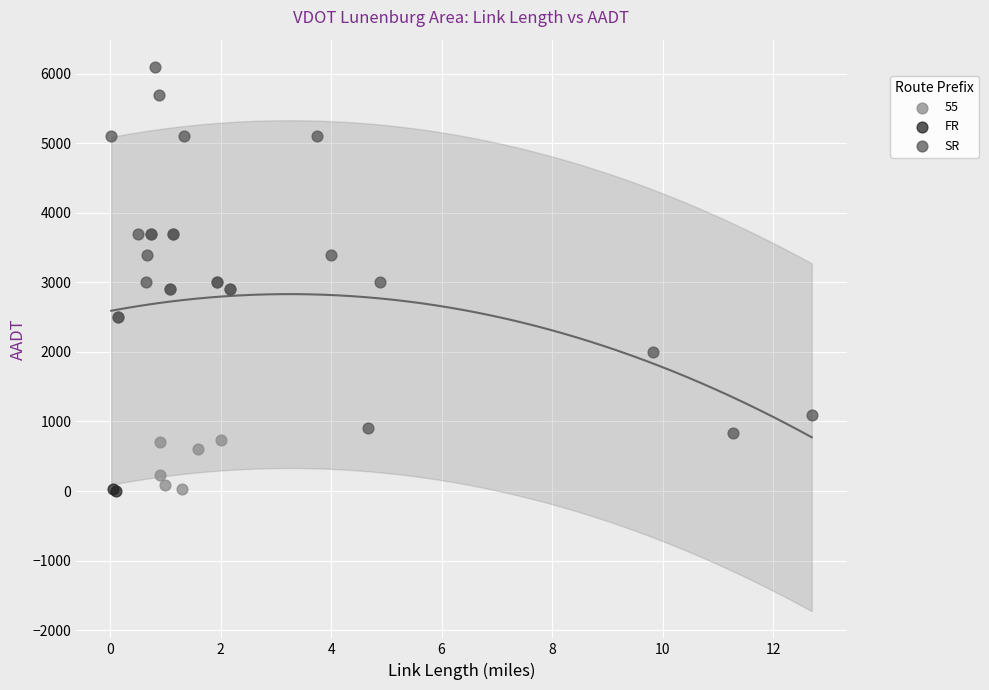

What are all the series names shown in the legend?

55, FR, SR